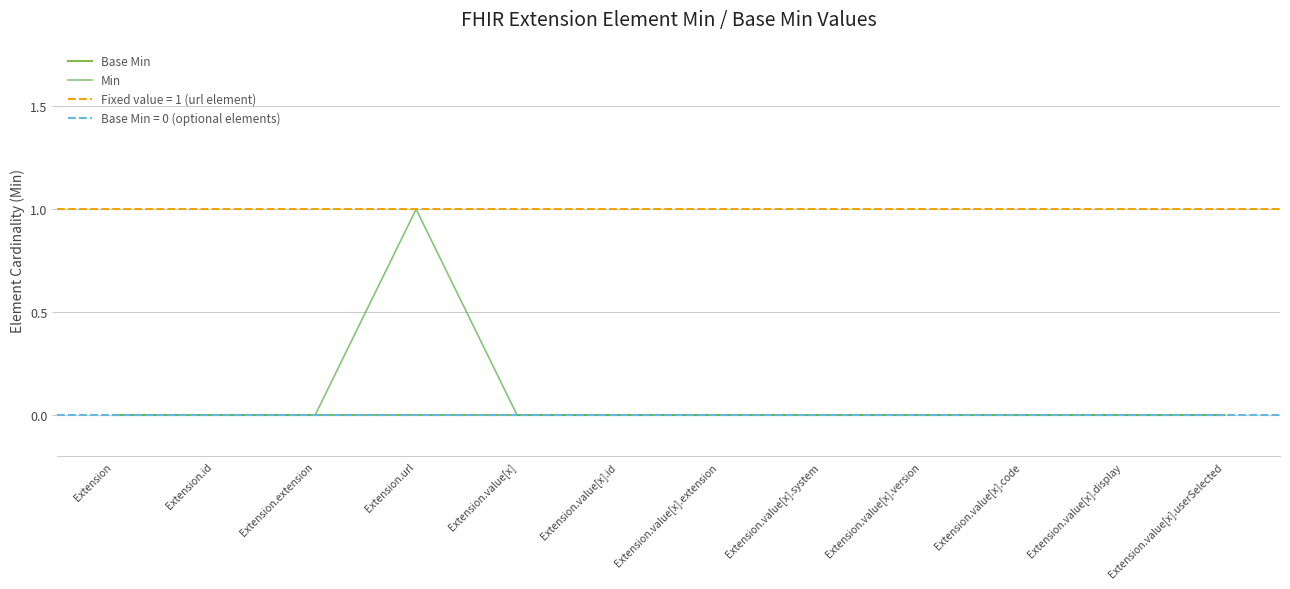

True or false: Min and Base Min intersect in this chart.

False